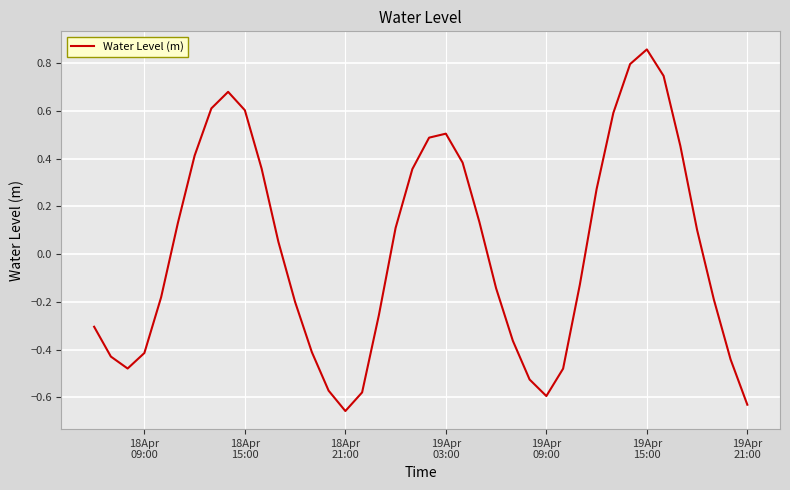

How many interior local peaks (higher than both neighbors) does the data have?

3